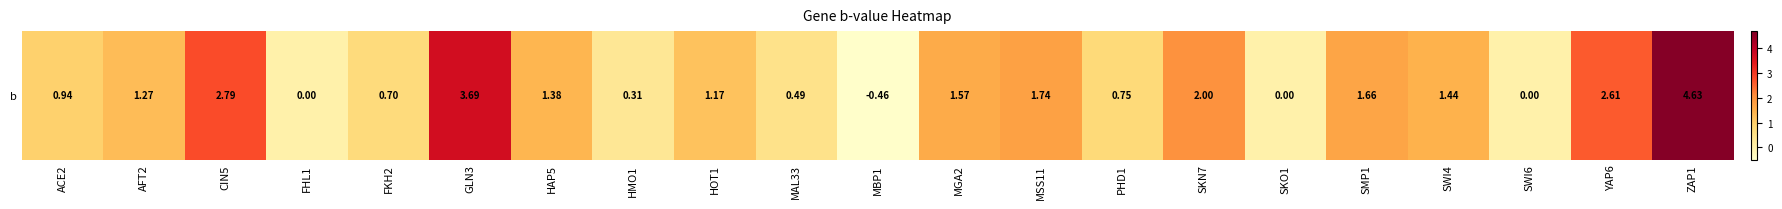

Which category has the highest value across all series?

ZAP1